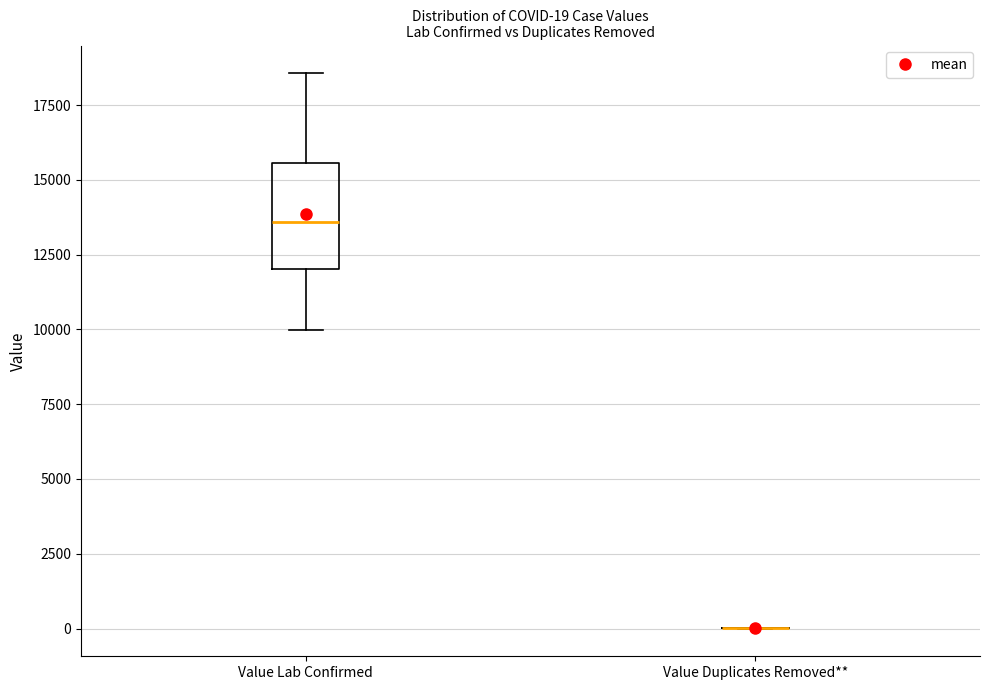

Which box is the tallest, from its lower edge to its upper edge?

Value Lab Confirmed